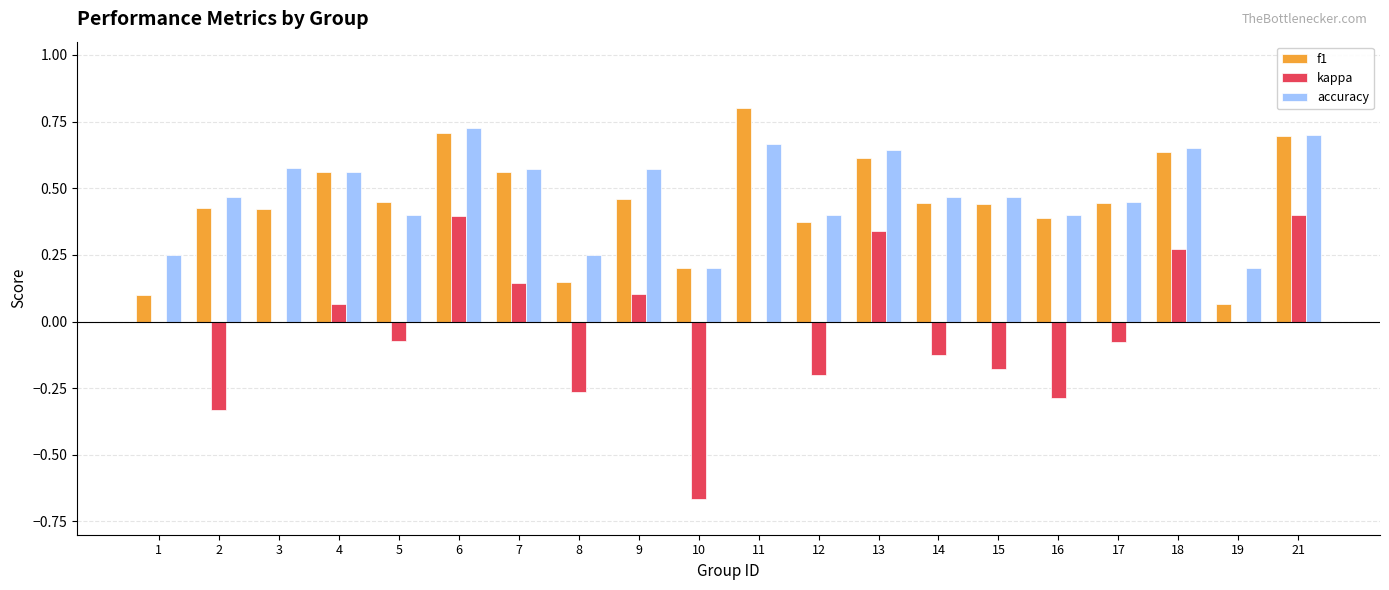

The value of accuracy at 3 is 0.6. True or false?

True